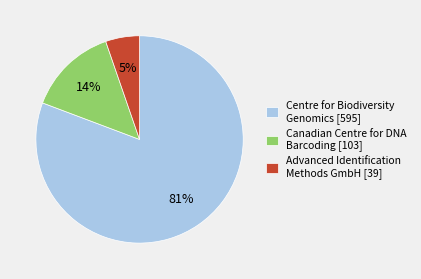

To the nearest percent, what percentage of the pie is Advanced Identification Methods GmbH [39]?

5%